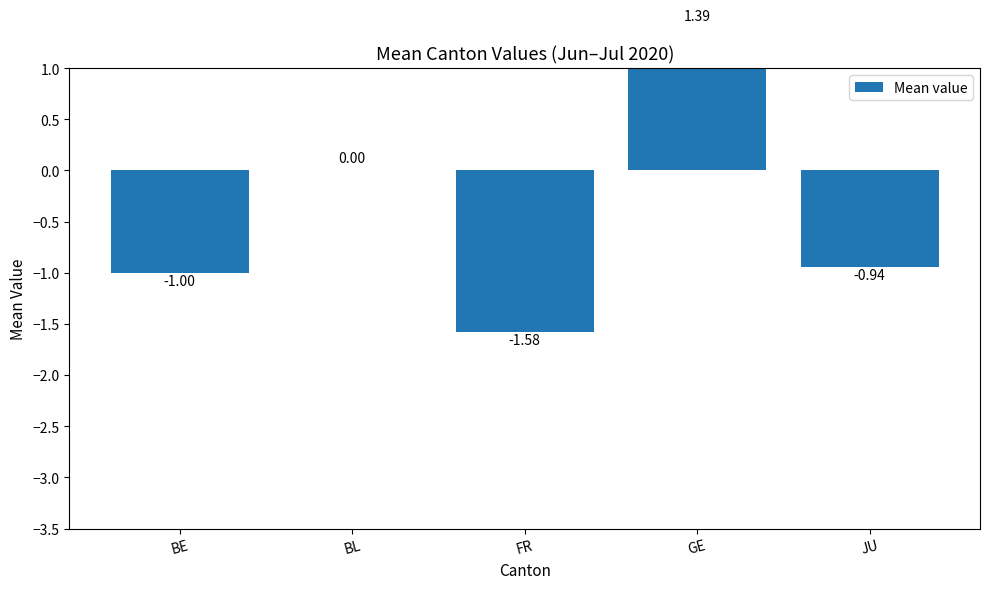

Is it true that the value at FR is -1.6?

True